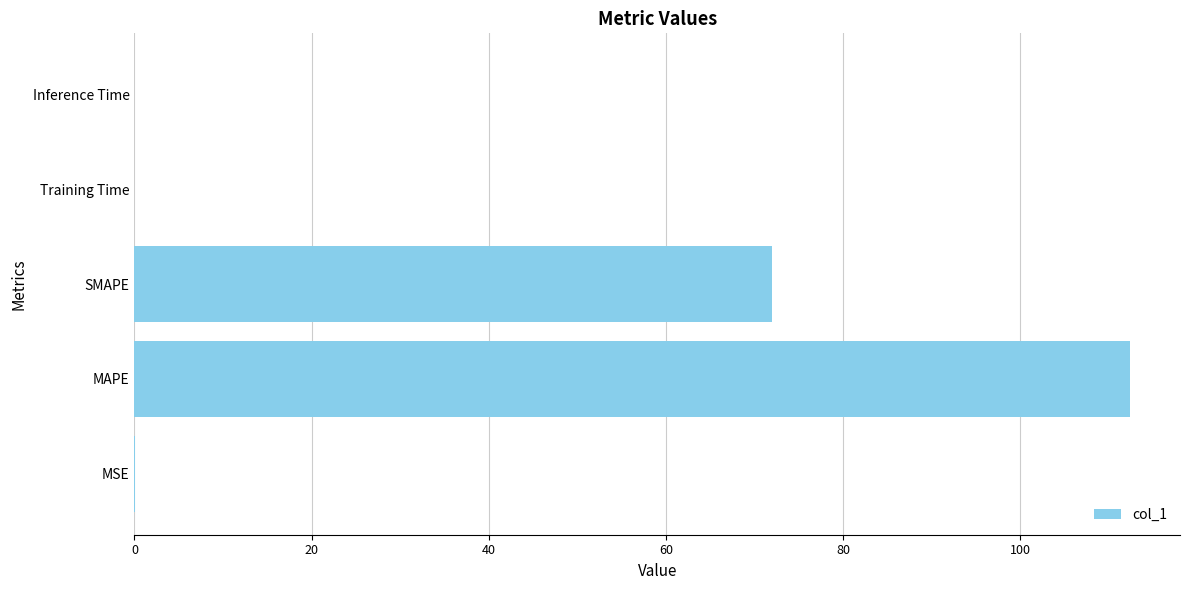

The chart shows a value of 0.0 at Inference Time. True or false?

True